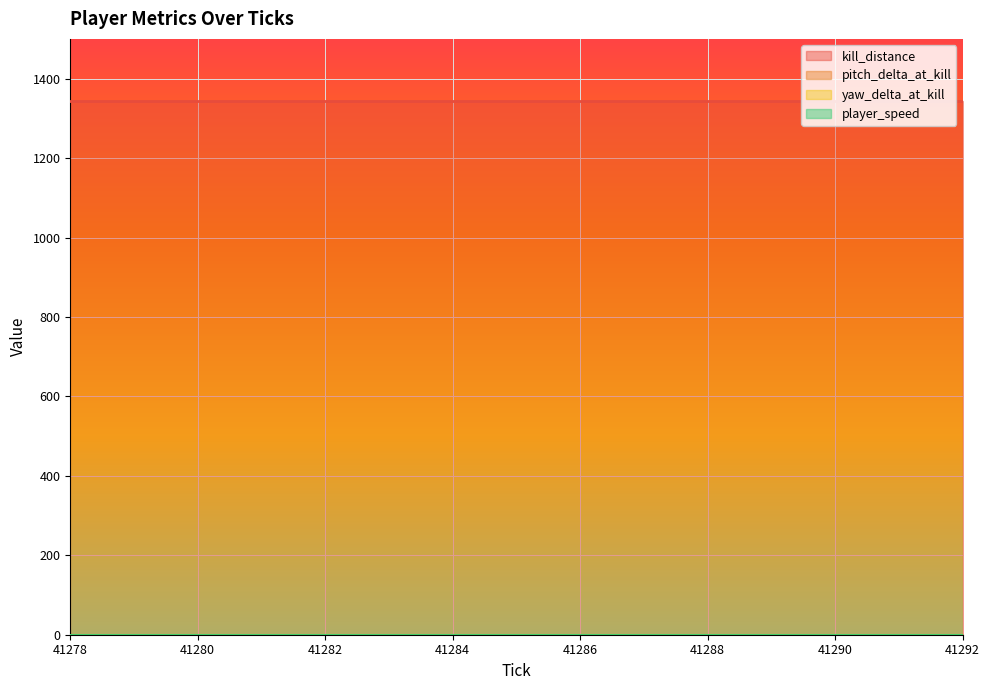

Reading left to right, extract all data points from this chart.

kill_distance: 1343.0	1343.0	1343.0	1343.0	1343.0	1343.0	1343.0	1343.0	1343.0	1343.0	1343.0	1343.0	1343.0	1343.0	1343.0
pitch_delta_at_kill: 0.4	0.4	0.4	0.4	0.4	0.4	0.4	0.4	0.4	0.4	0.4	0.4	0.4	0.4	0.4
yaw_delta_at_kill: 0.0	0.0	0.0	0.0	0.0	0.0	0.0	0.0	0.0	0.0	0.0	0.0	0.0	0.0	0.0
player_speed: 0.0	0.0	0.0	0.0	0.0	0.0	0.0	0.0	0.0	0.0	0.0	0.0	0.0	0.0	0.0